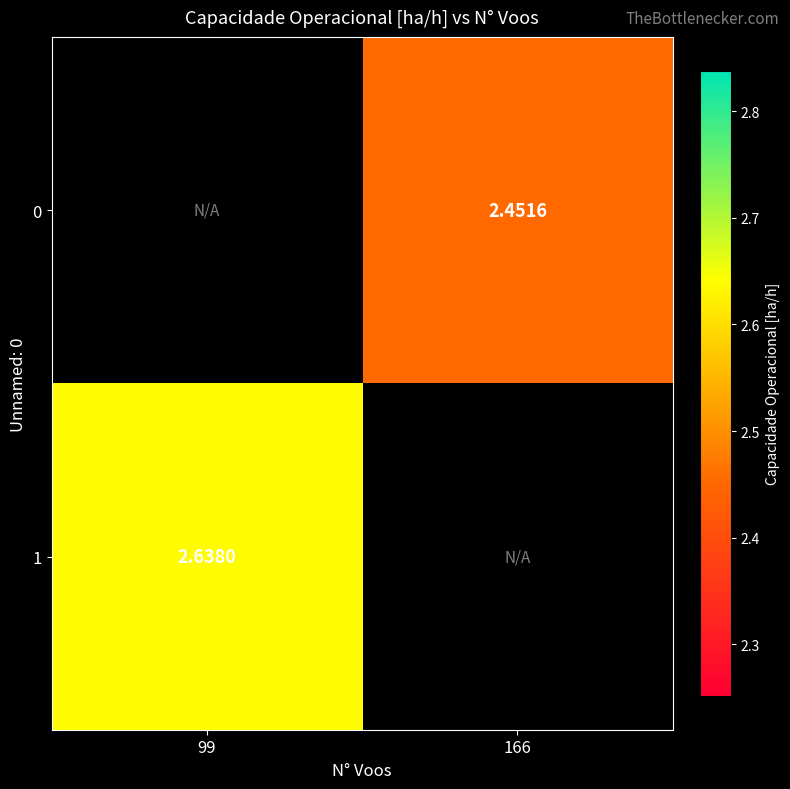

The 0 series shows 0.9 at 166. True or false?

False